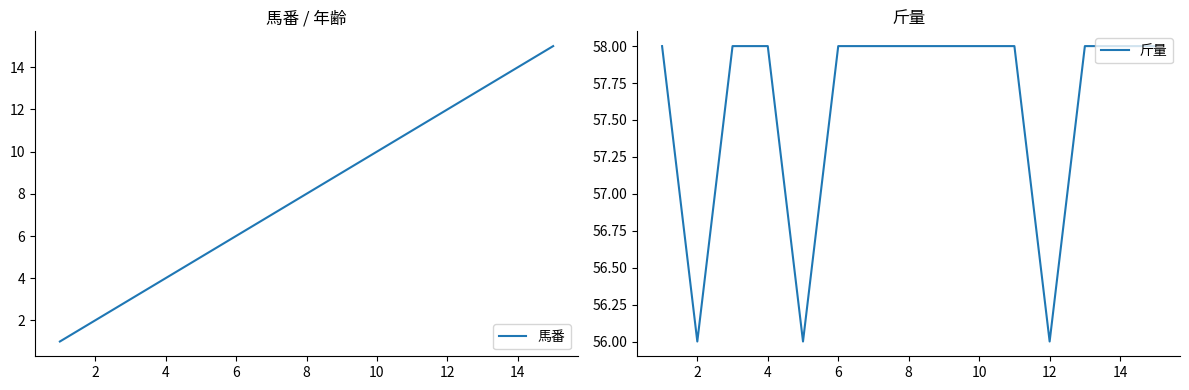

How many lines are shown in the chart?

2